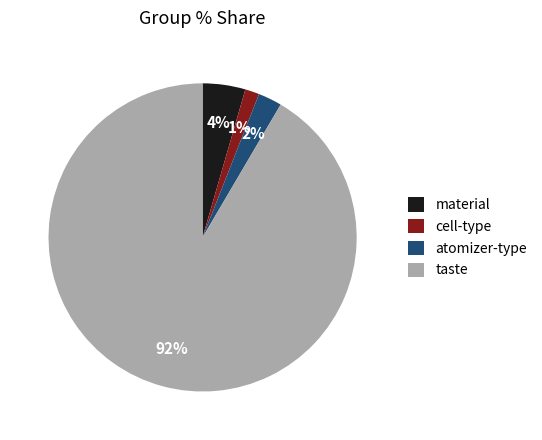

Which slice is the smallest?

cell-type